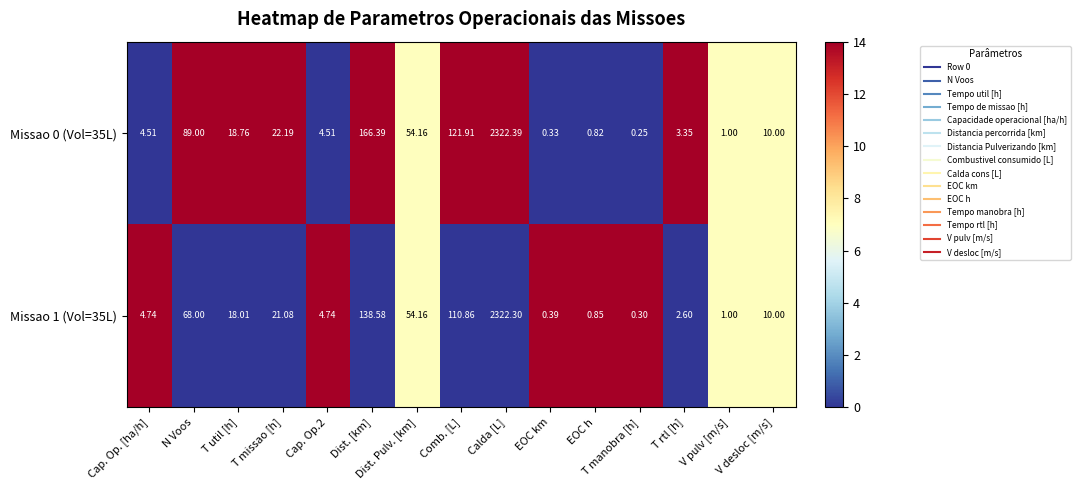

How many categories are shown in the chart?

15